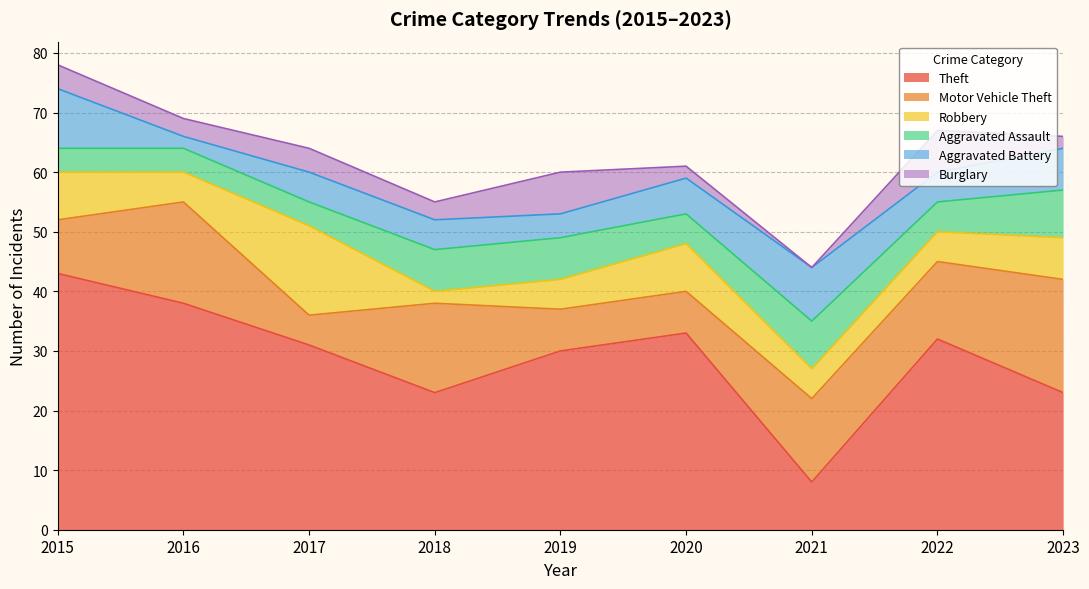

What is the approximate value of Aggravated Battery at 2016?

2